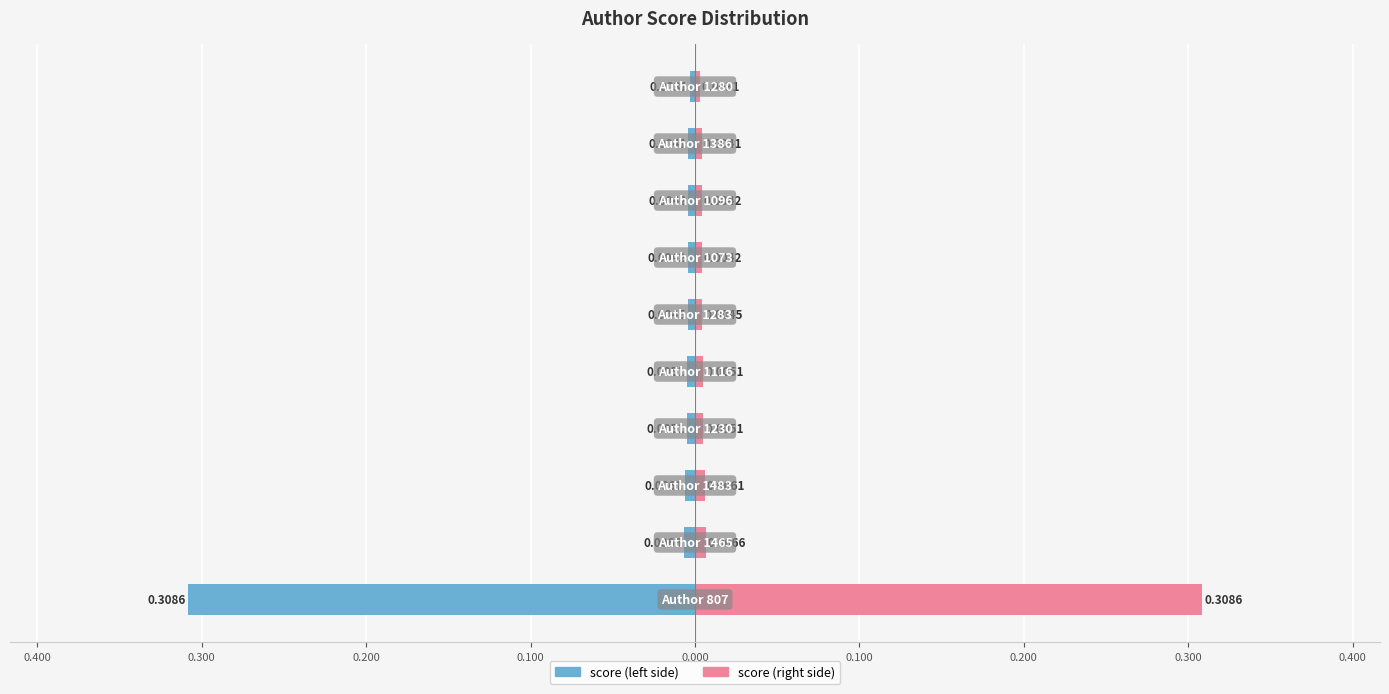

What are all the series names shown in the legend?

score (left), score (right)